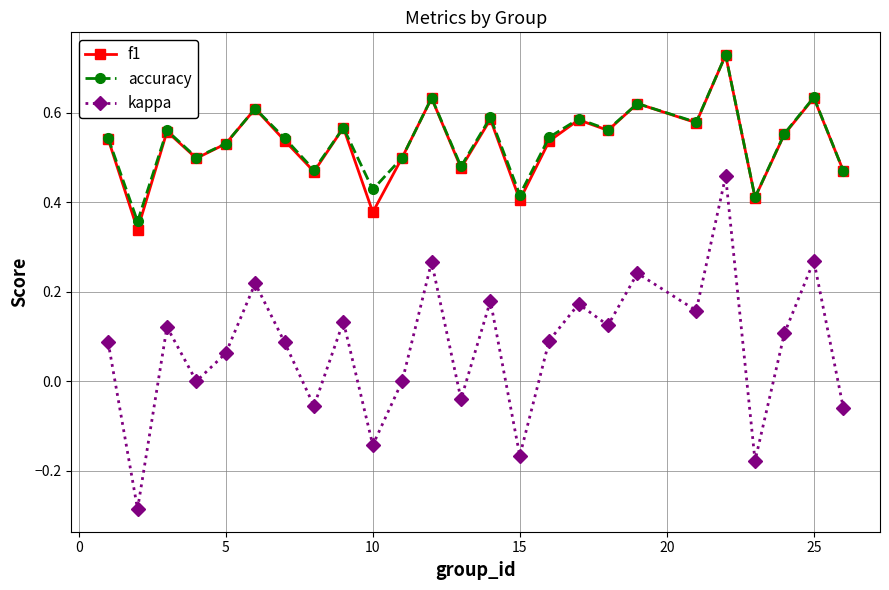

True or false: f1 has more than 2 points higher than both neighbors.

True